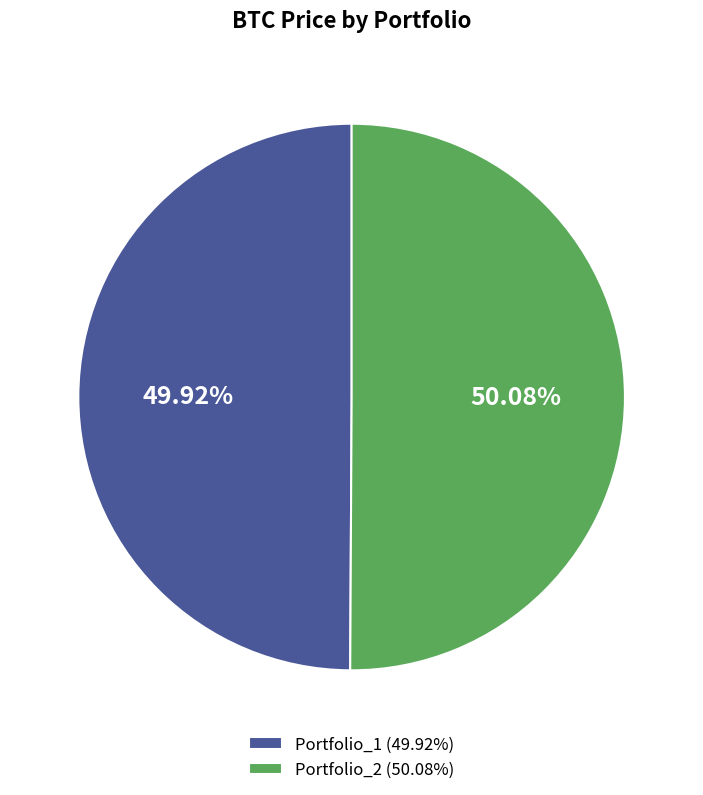

What is the ratio of the value at Portfolio_2 (50.08%) to the value at Portfolio_1 (49.92%)?

1.0